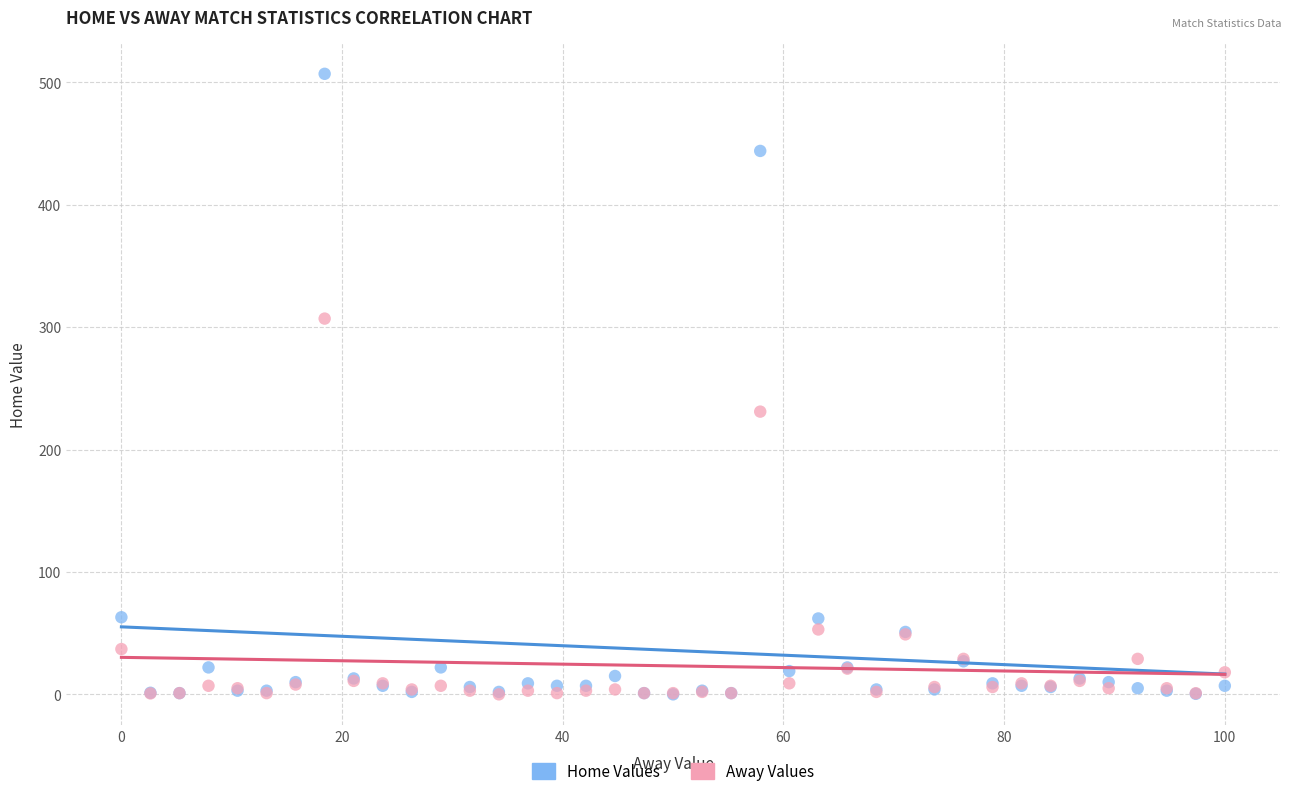

Across all series, what Y value is closest to 253?

231.0